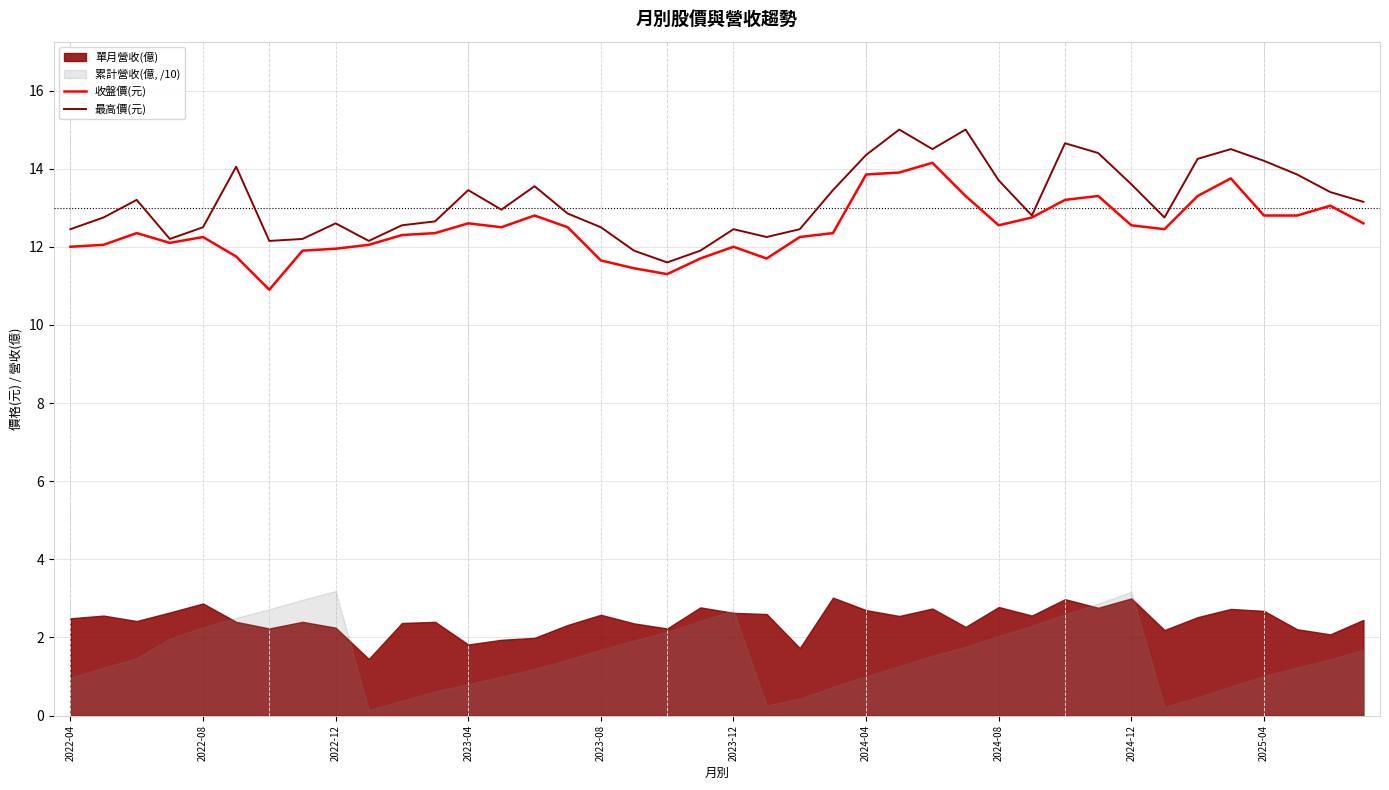

What is the minimum value for 收盤價(元)?

10.9